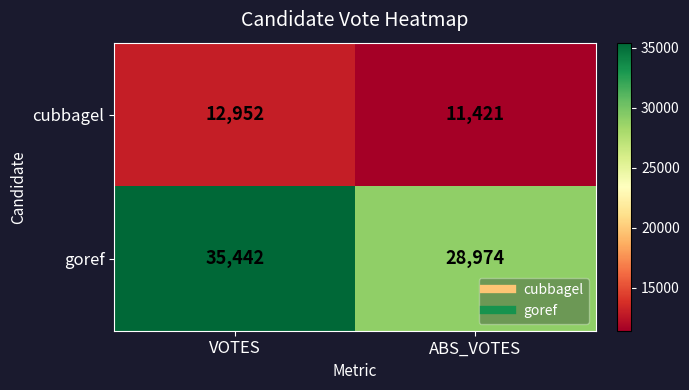

List the series in order of their peak value, lowest first.

cubbagel, goref